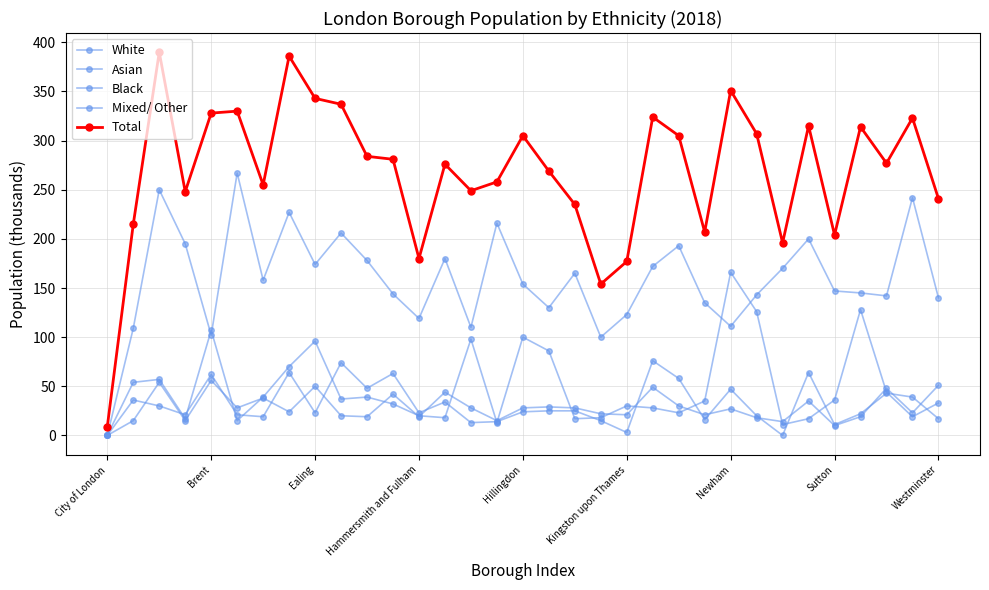

Which series has the widest spread of values?

Total